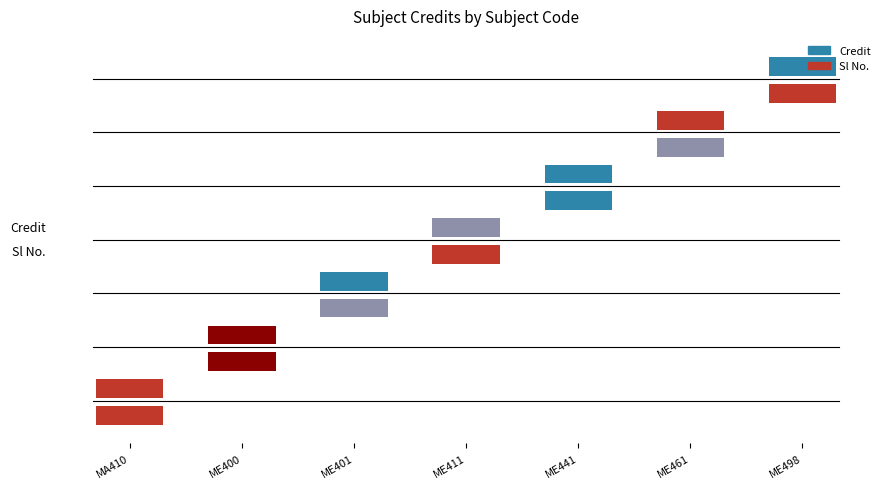

How many groups of bars are there?

7